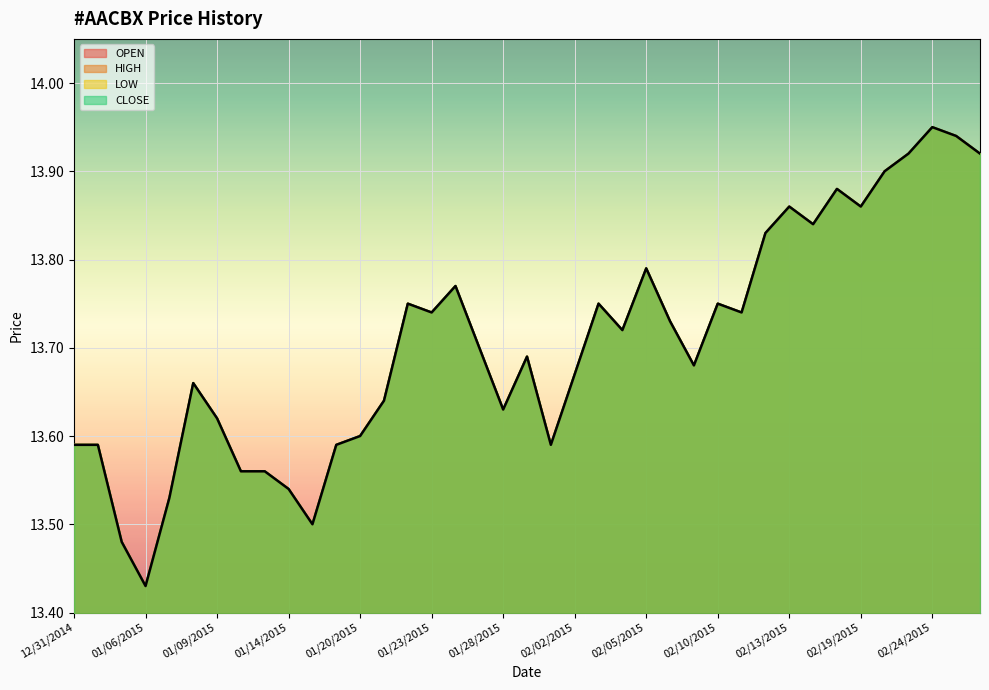

What are all the series names shown in the legend?

OPEN, HIGH, LOW, CLOSE